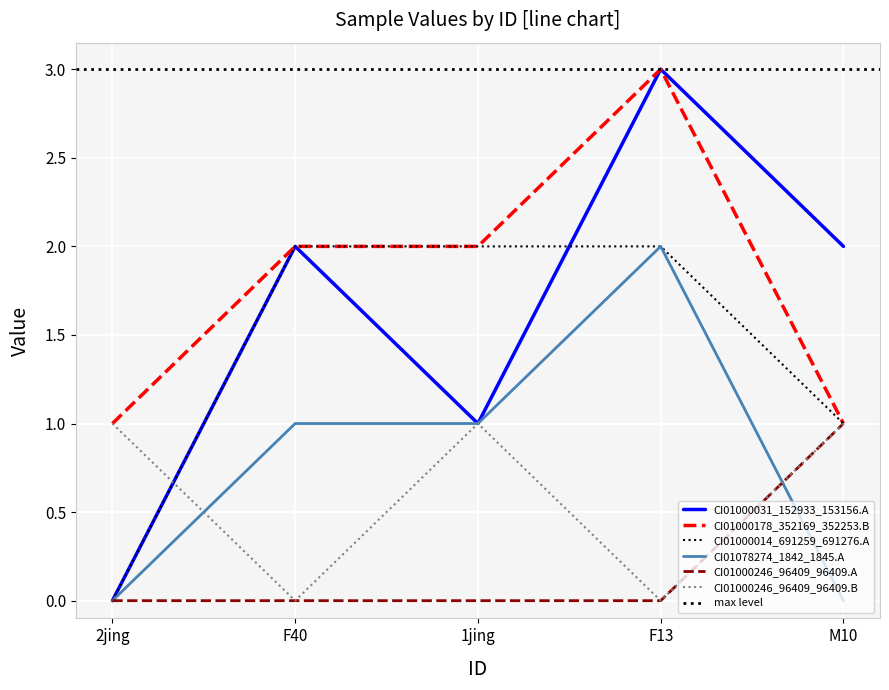

Does the chart display data point markers on the line(s)?

No